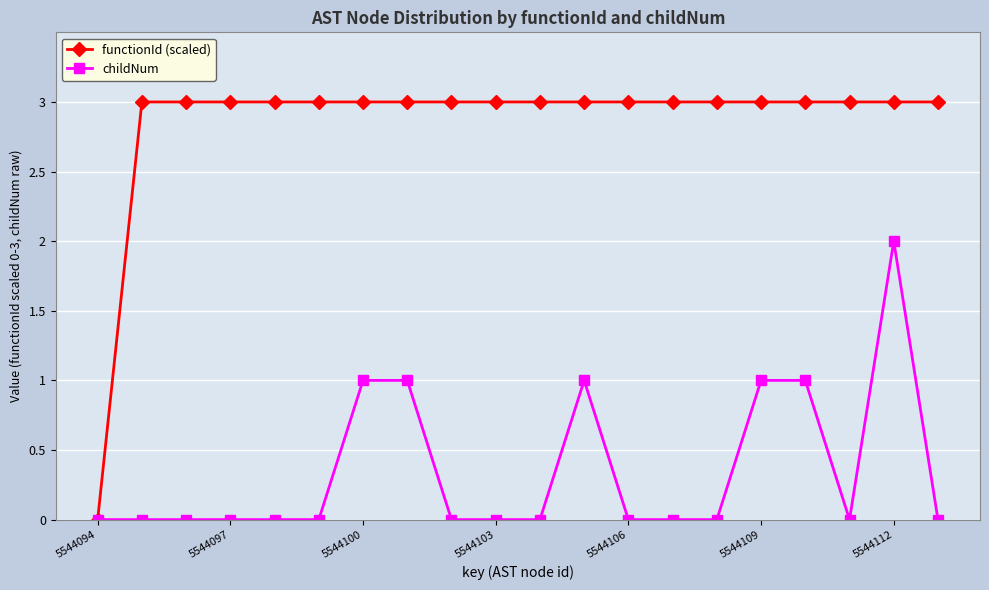

How many data points does each series have?

20